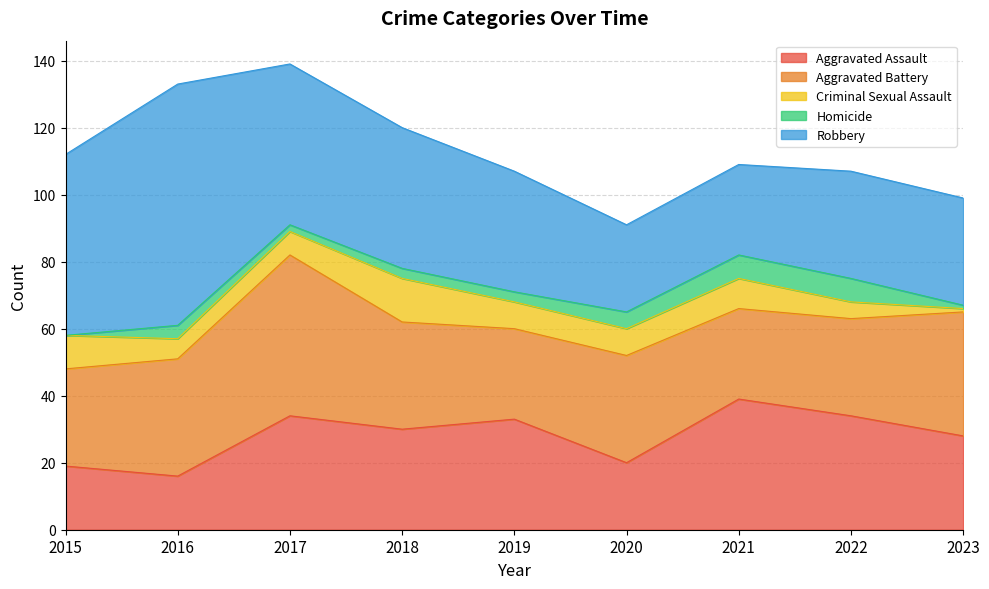

Is the value of Aggravated Battery at 2018 greater than the value of Aggravated Assault at 2022?

No